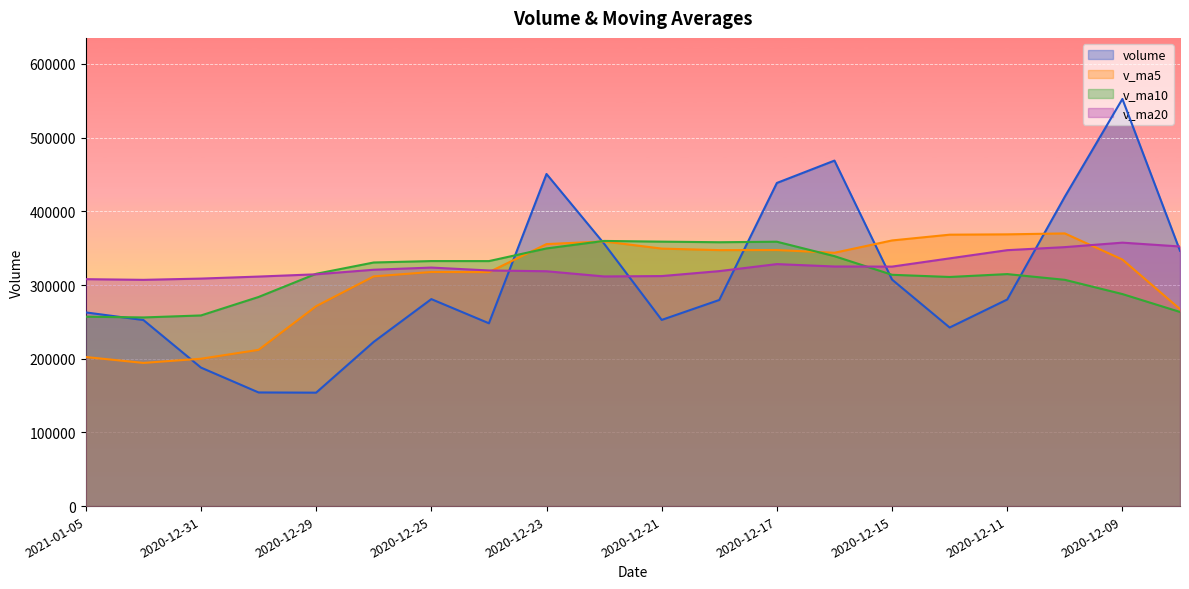

In volume, how many points are higher than both neighbors (excluding endpoints)?

4